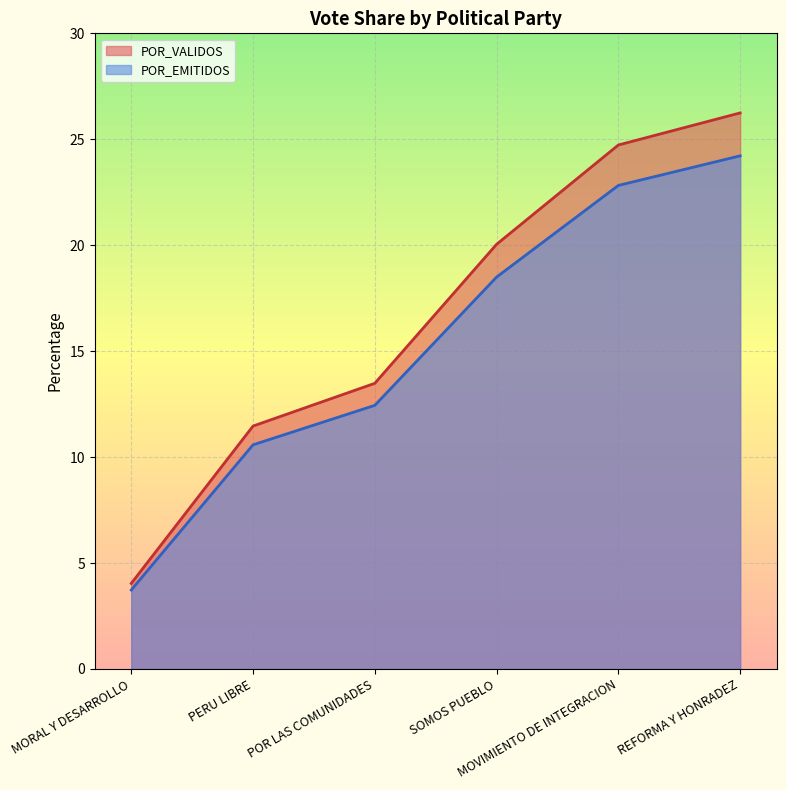

True or false: POR_EMITIDOS and MORAL Y DESARROLLO intersect in this chart.

False